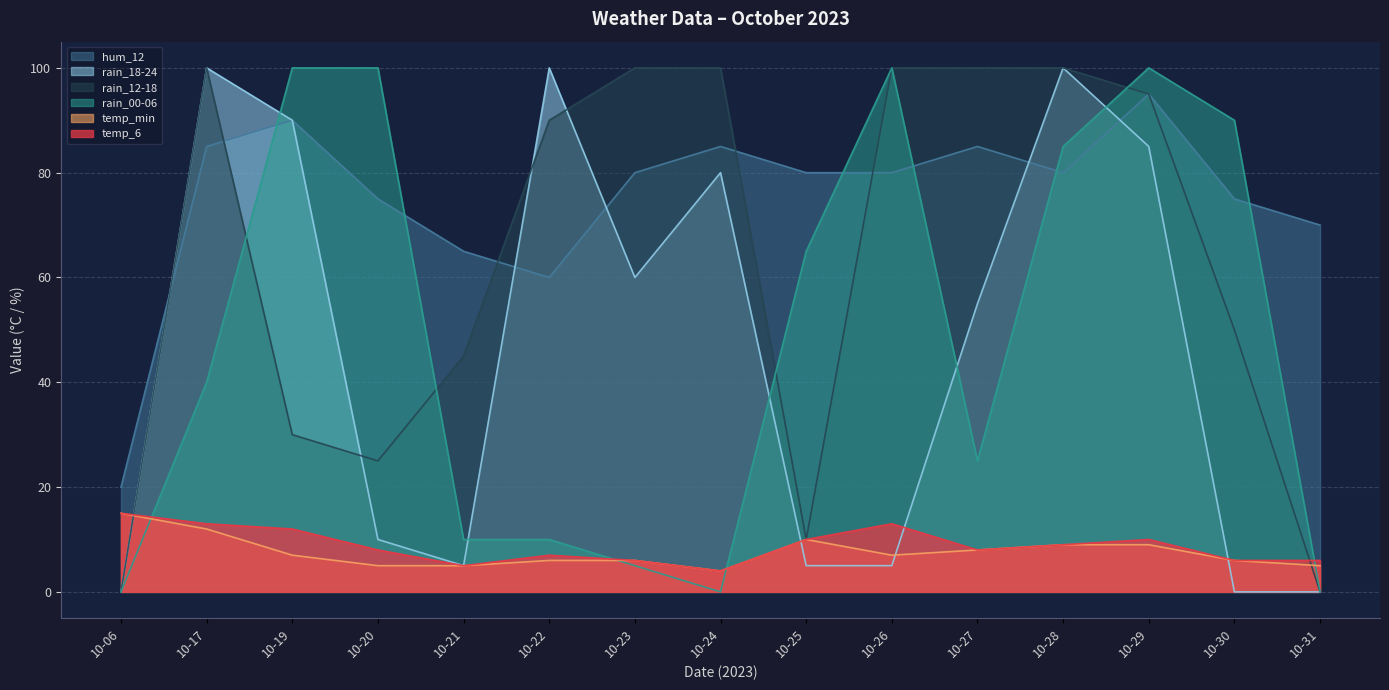

What is the difference between the maximum and second lowest values in the rain_18-24 series?

100